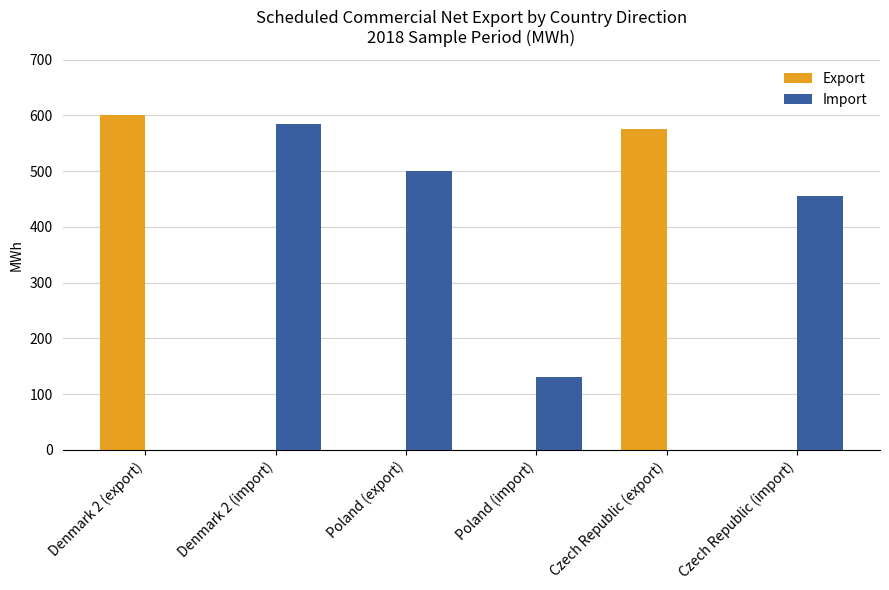

Does the chart contain stacked bars?

No